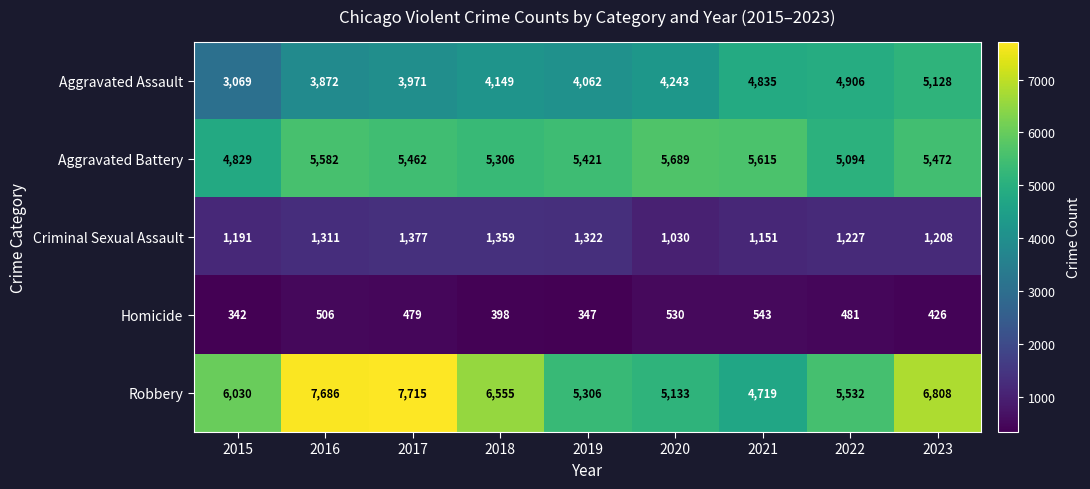

What is the difference between the second highest and minimum values in the Robbery series?

2967